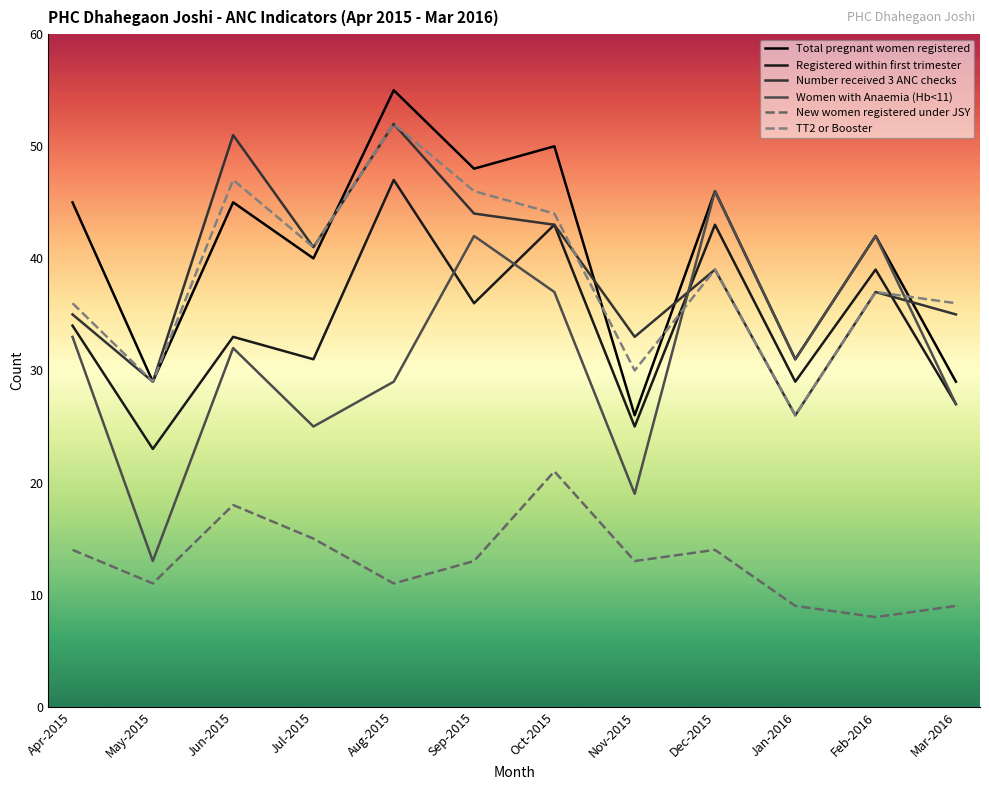

Where does the Number received 3 ANC checks series first go above 39?

Jun-2015